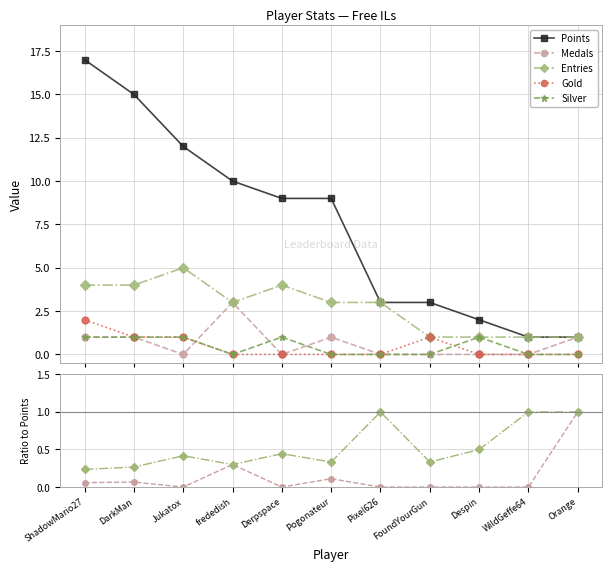

What is the label of the 3rd point from the left?

Jukatox